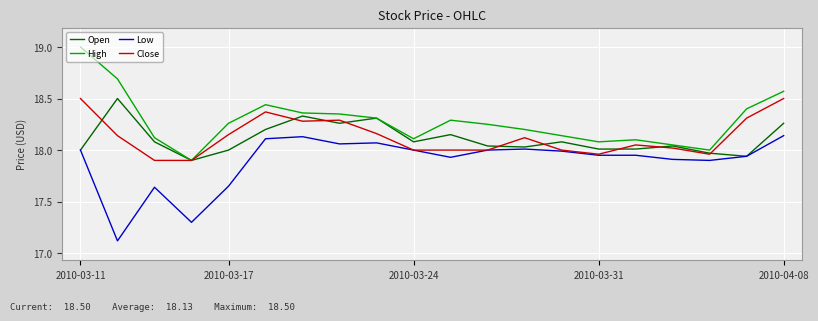

Which series has the largest total across all categories?

High